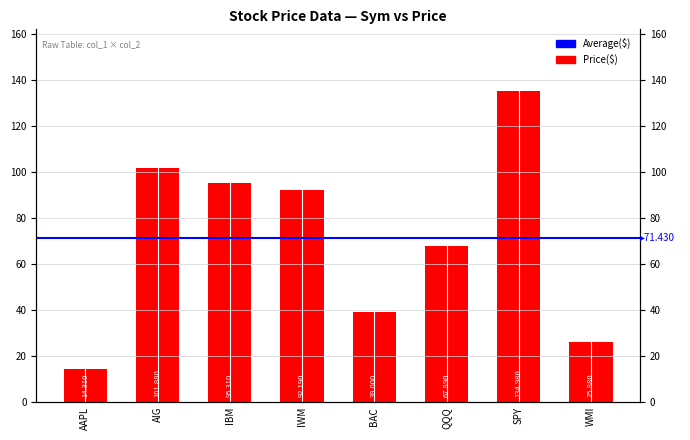

Reading left to right, extract all data points from this chart.

14.3	101.9	95.3	92.2	39.0	67.9	135.0	25.9